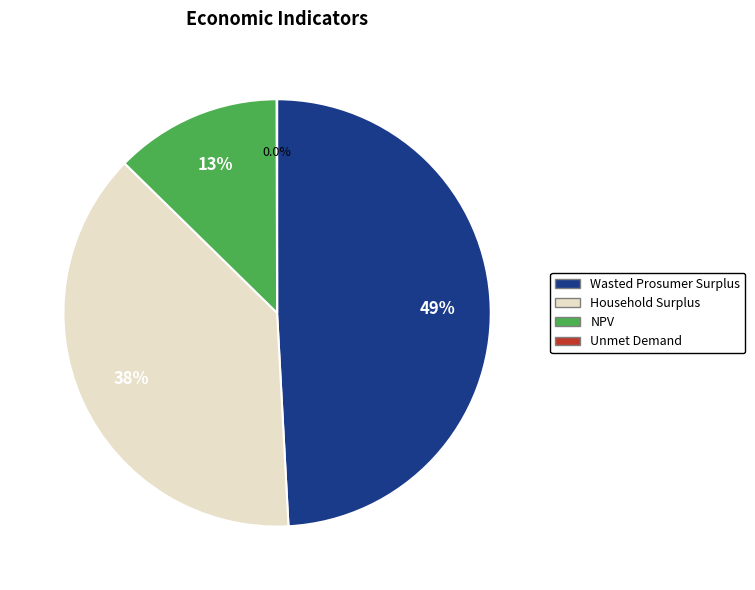

Is Household Surplus the majority of the pie?

No